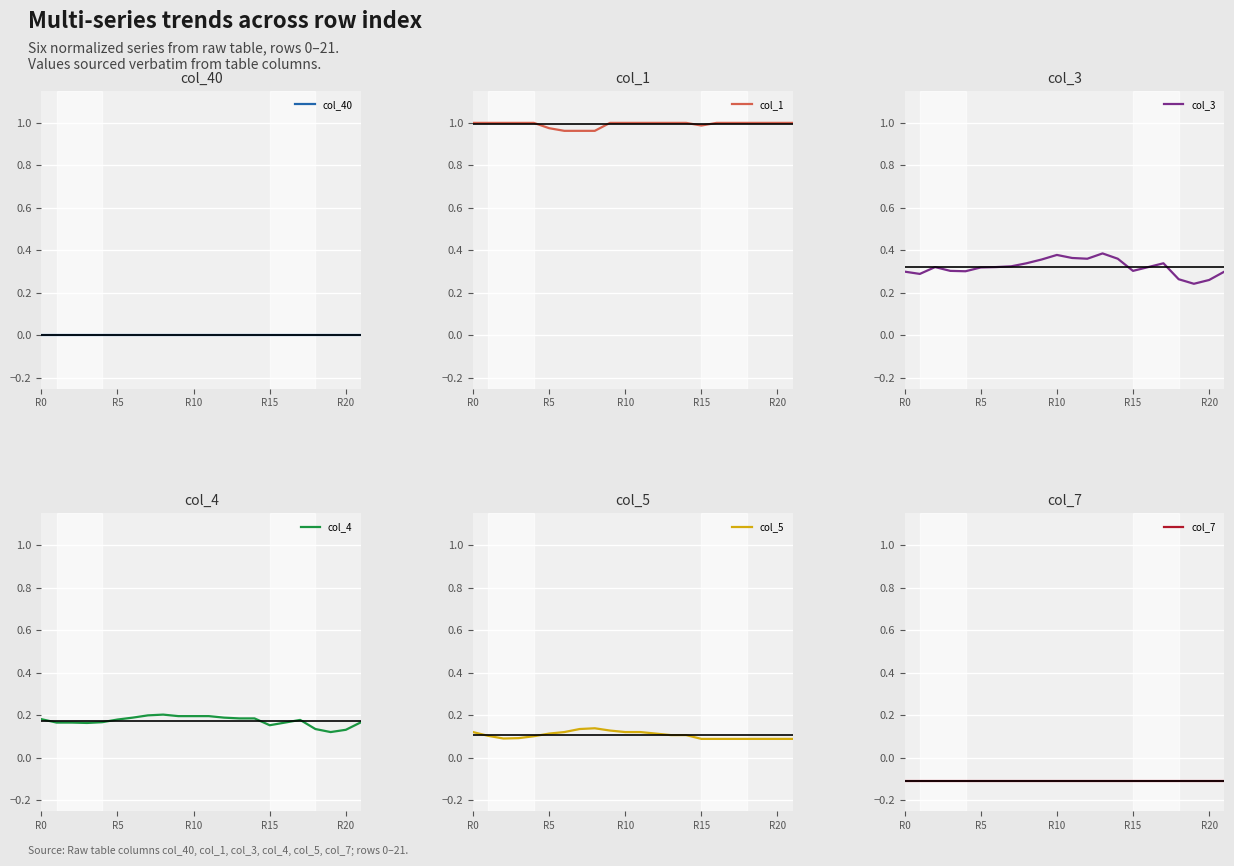

True or false: col_1 and col_40 cross at least once.

False